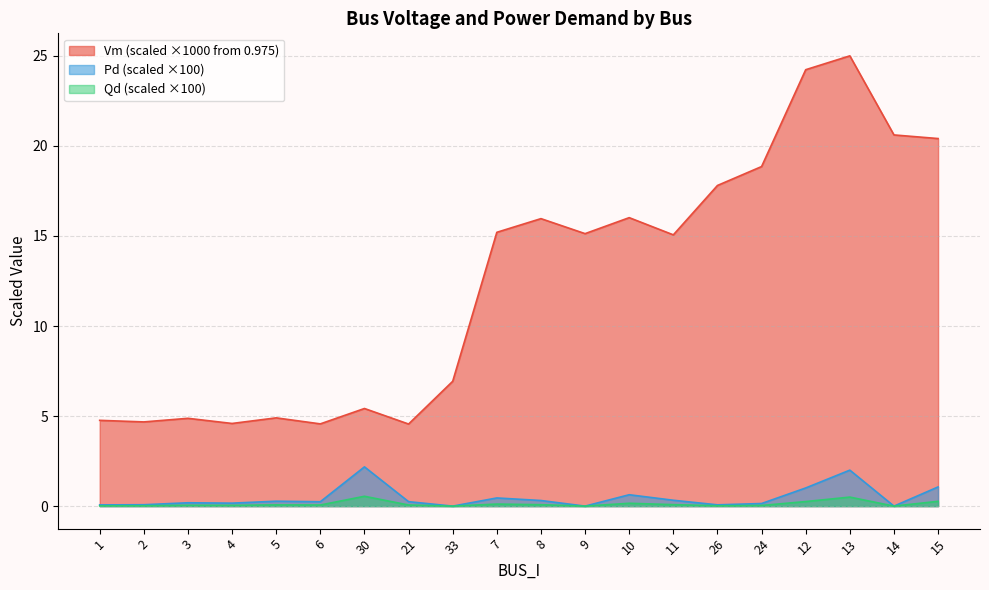

How many lines are shown in the chart?

3